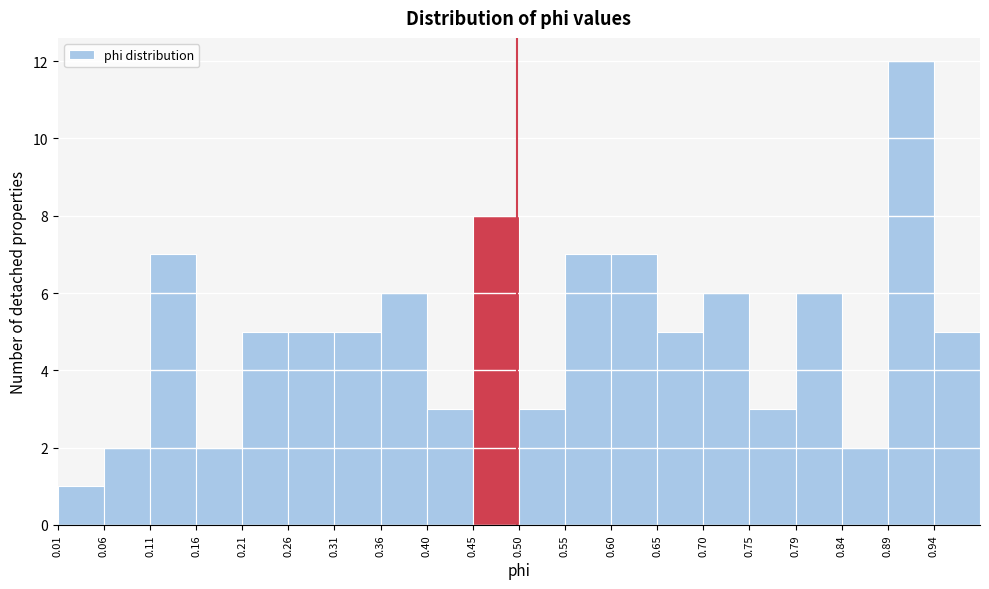

Reading left to right, transcribe this chart: for each bar, give the range it covers on the x-axis and its height. Neither the bar edges nor the heights are printed on the chart, so give them approximately, as read against the axes.

0.015 to 0.065: 1
0.065 to 0.110: 2
0.110 to 0.160: 7
0.160 to 0.210: 2
0.210 to 0.260: 5
0.260 to 0.305: 5
0.305 to 0.355: 5
0.355 to 0.405: 6
0.405 to 0.455: 3
0.455 to 0.500: 8
0.500 to 0.550: 3
0.550 to 0.600: 7
0.600 to 0.650: 7
0.650 to 0.695: 5
0.695 to 0.745: 6
0.745 to 0.795: 3
0.795 to 0.845: 6
0.845 to 0.890: 2
0.890 to 0.940: 12
0.940 to 0.990: 5